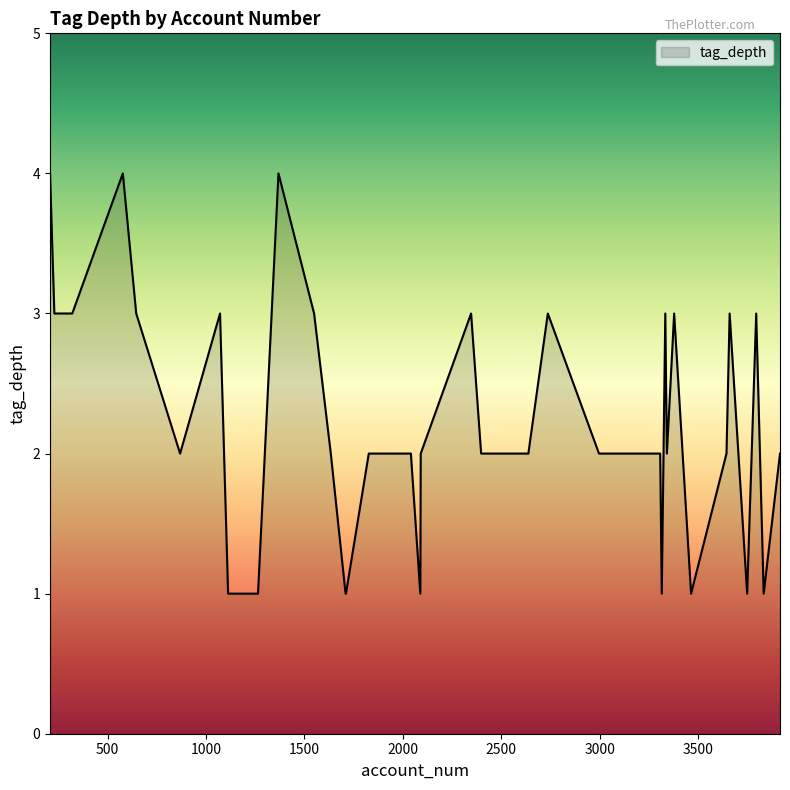

What is the greatest value displayed?

4